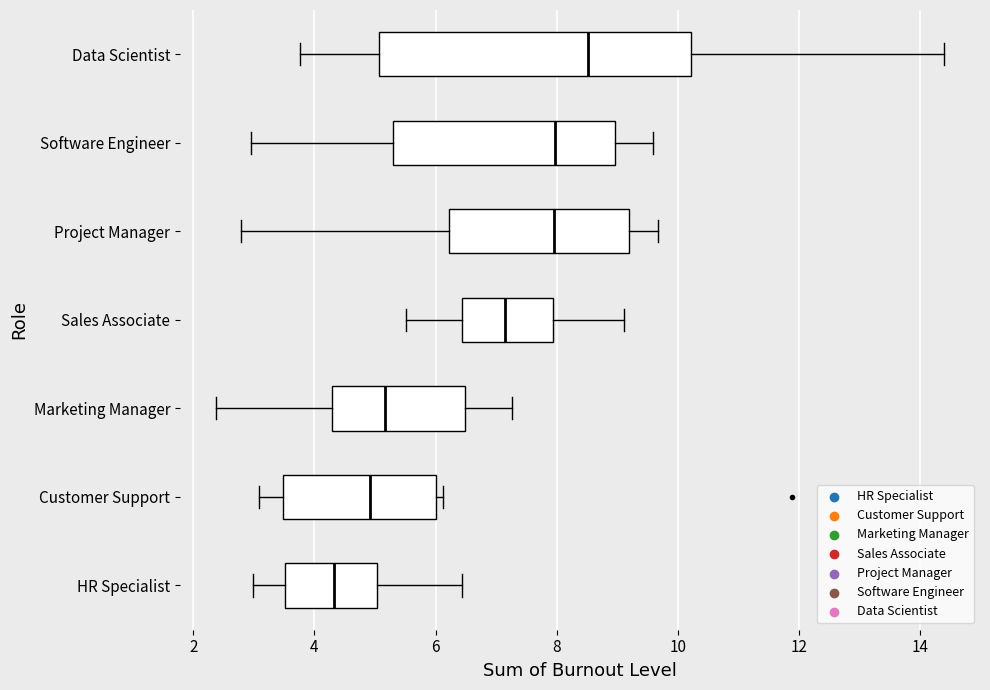

Where does the median line of the box for Sales Associate sit on the x-axis? The values are not printed on the chart, so give them approximately, as read against the axis.

7.2